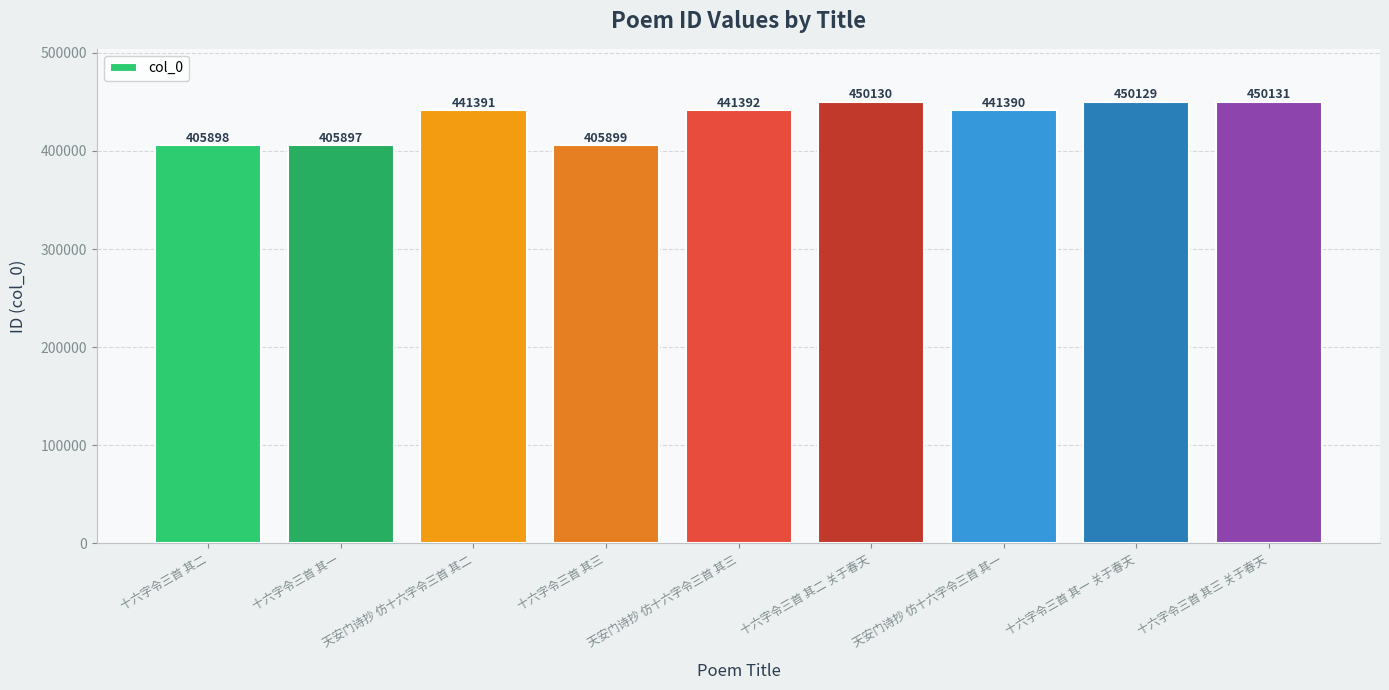

What position from the right is 十六字令三首 其三 关于春天?

1